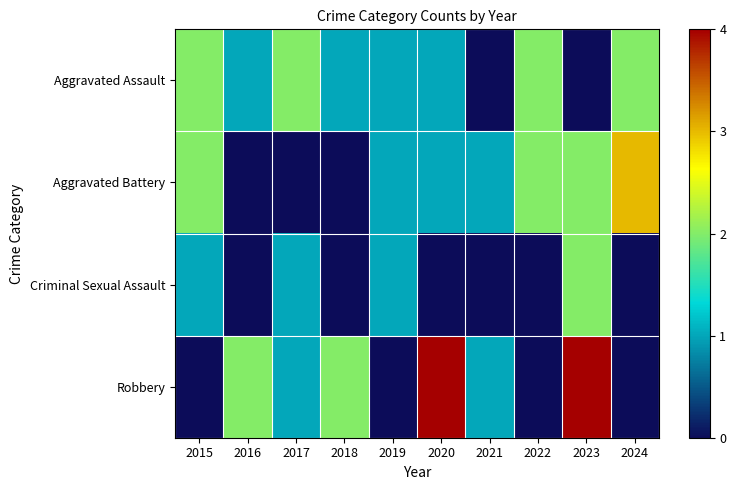

How many data points does each series have?

10